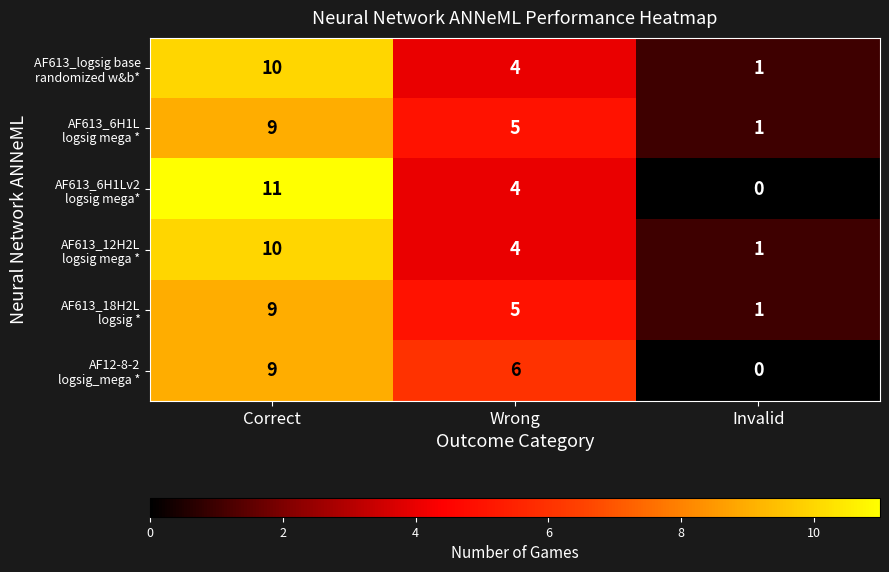

At which category is the sum across all series the highest?

Correct